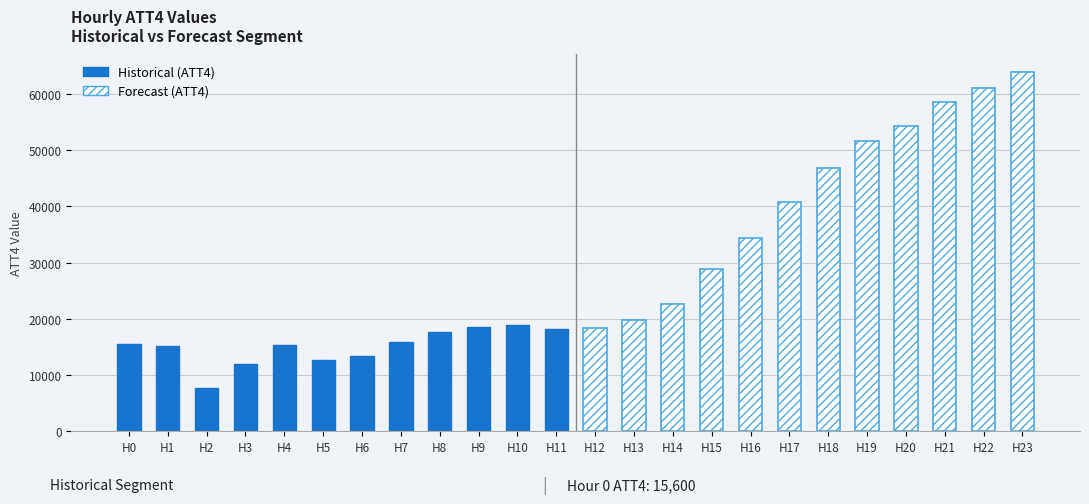

What is the value of the Historical (ATT4) bar at the 11th from the left?

18900